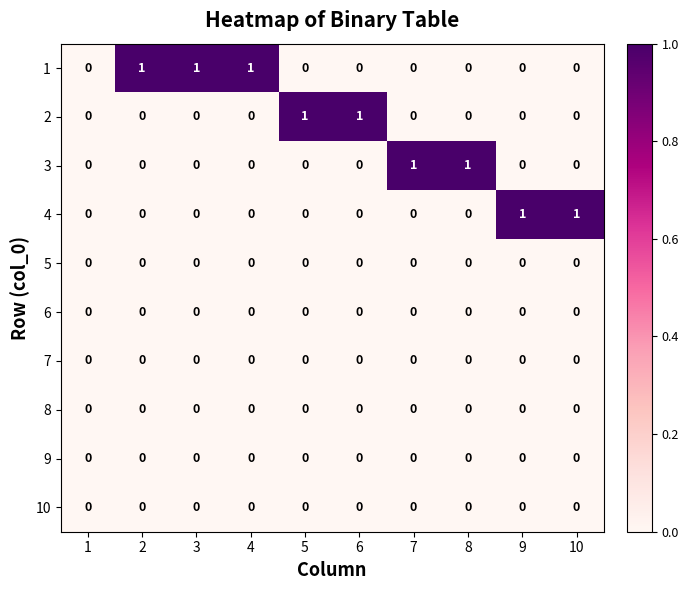

How many 2 values are between 0 and 1?

10